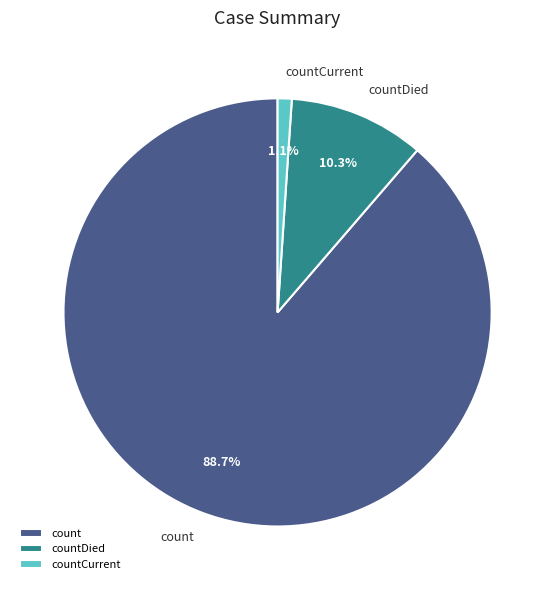

Count the number of slices in the pie.

3